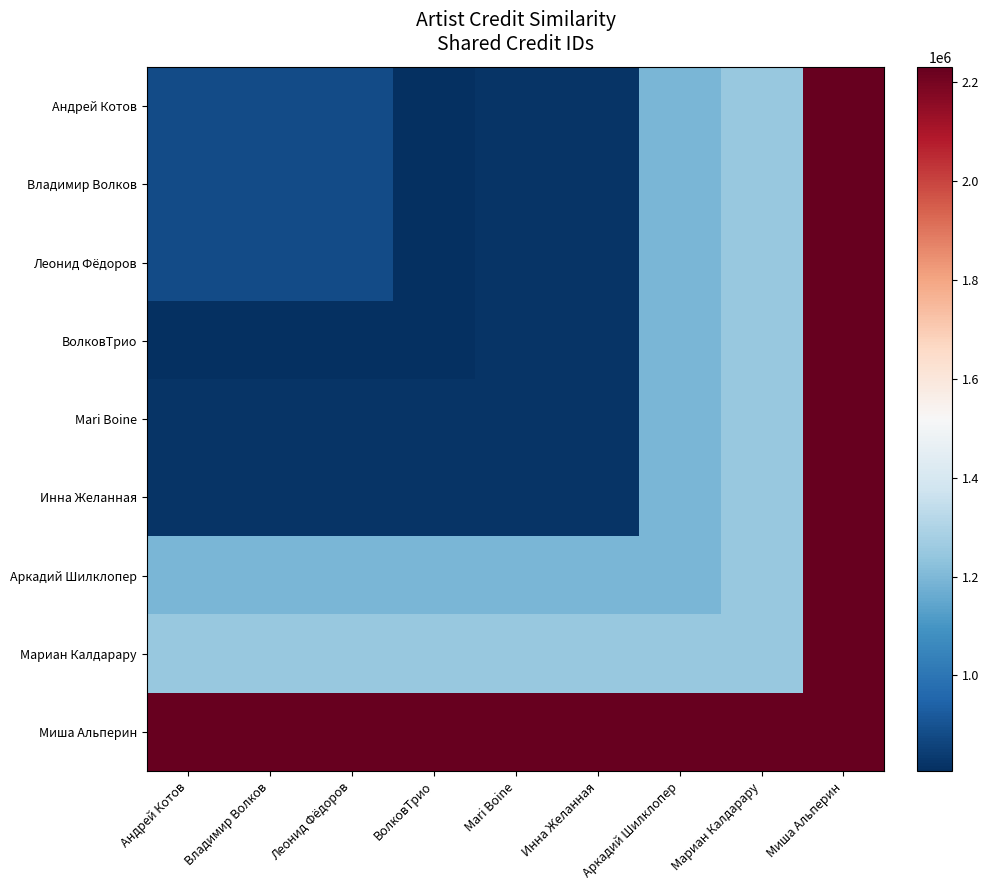

List the series in order of their peak value, lowest first.

Андрей Котов, Владимир Волков, Леонид Фёдоров, ВолковТрио, Mari Boine, Инна Желанная, Аркадий Шилклопер, Мариан Калдарару, Миша Альперин